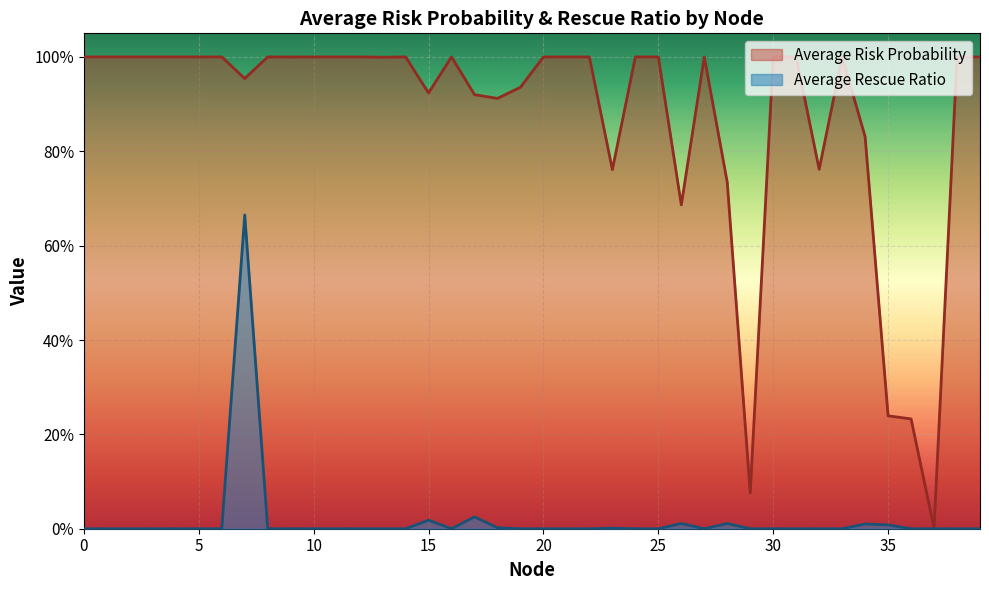

What are all the series names shown in the legend?

Average Risk Probability, Average Rescue Ratio